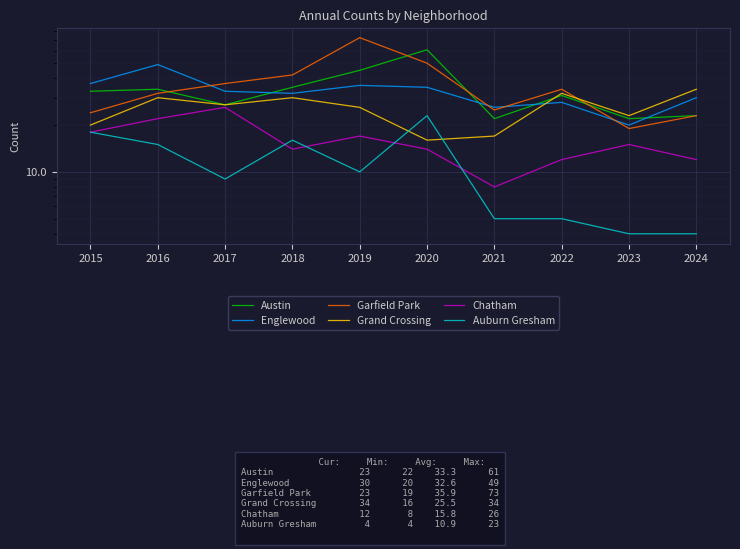

At which label does Austin first exceed 33?

2016